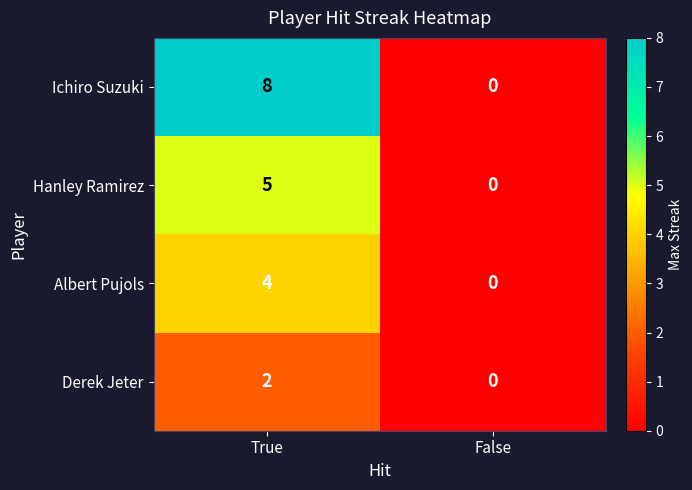

Which series has the widest spread of values?

Ichiro Suzuki